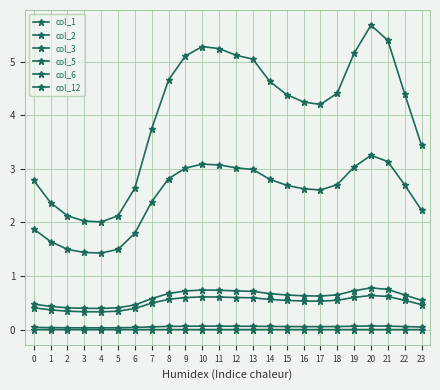

Is this an area chart (filled region under the line)?

No